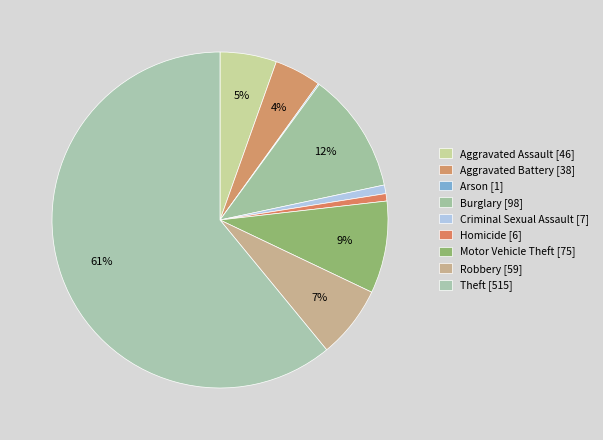

Is Theft the majority of the pie?

Yes